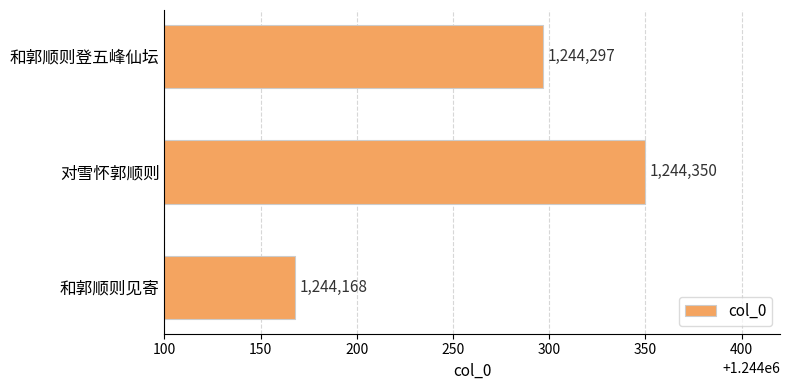

Rank the categories by value from highest to lowest.

对雪怀郭顺则, 和郭顺则登五峰仙坛, 和郭顺则见寄